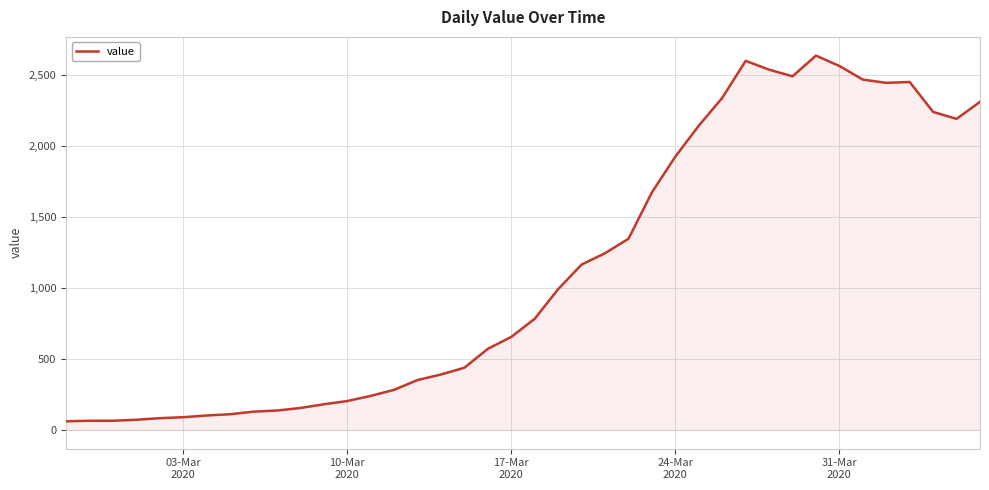

What is the sum of all values?

44971